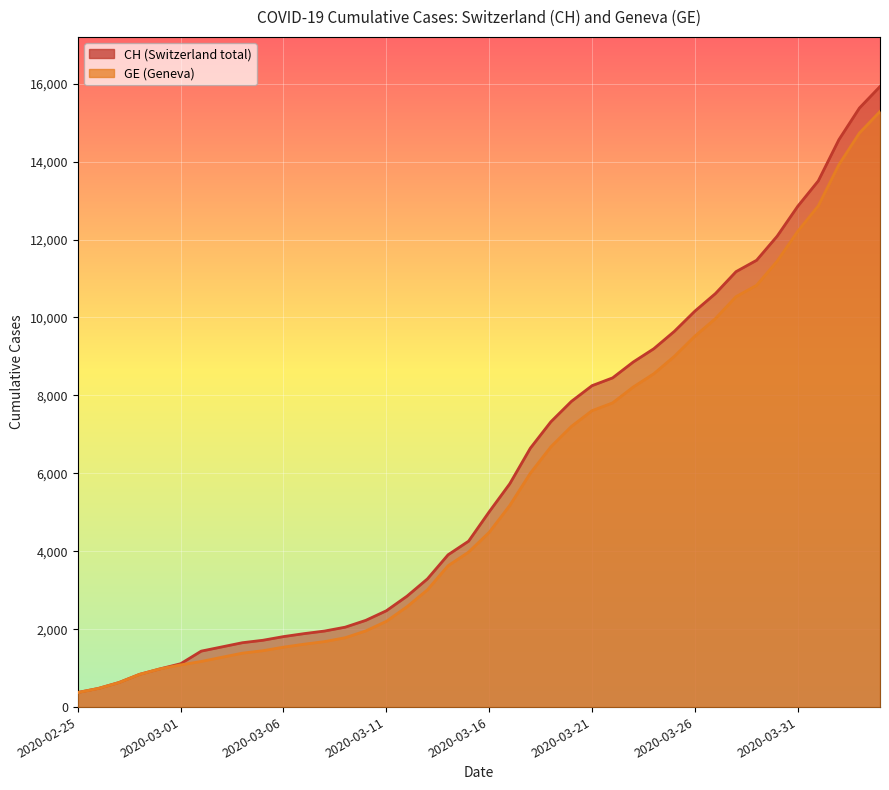

True or false: GE and CH intersect in this chart.

False